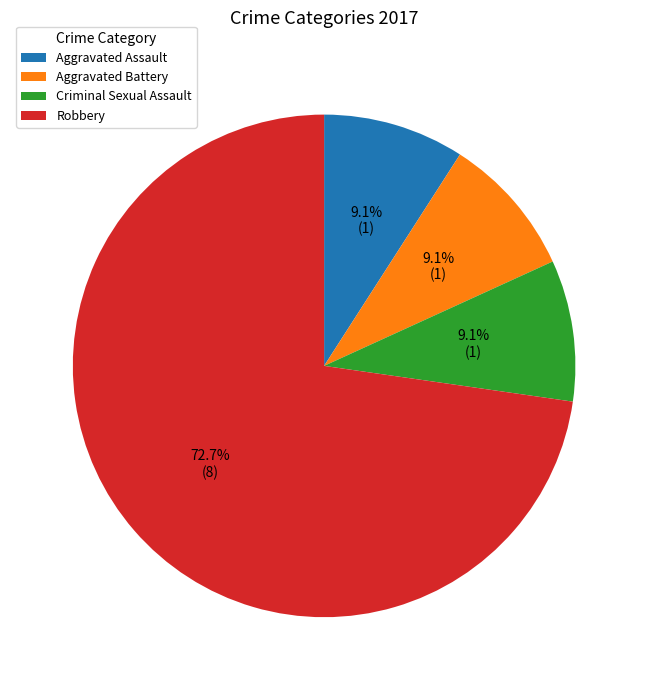

Is there any slice that represents more than half of the pie?

Yes